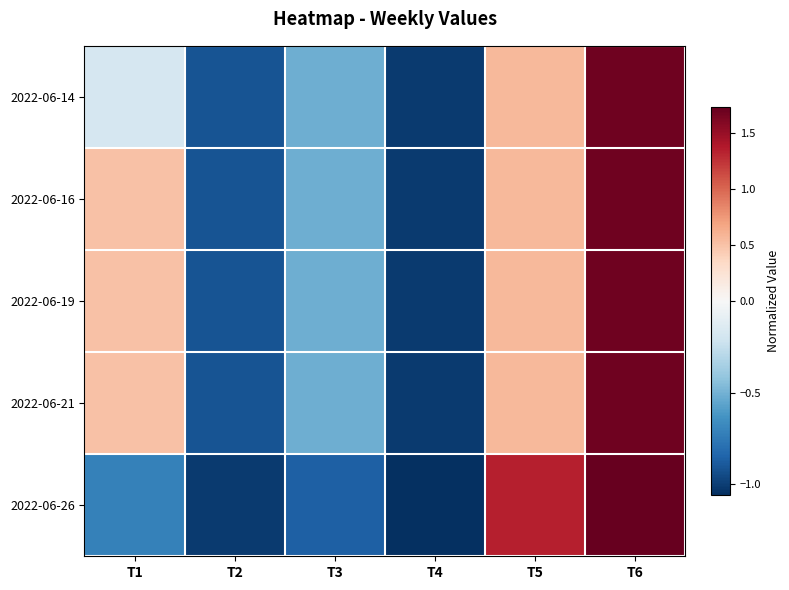

What is the minimum value shown in the chart?

-1.1